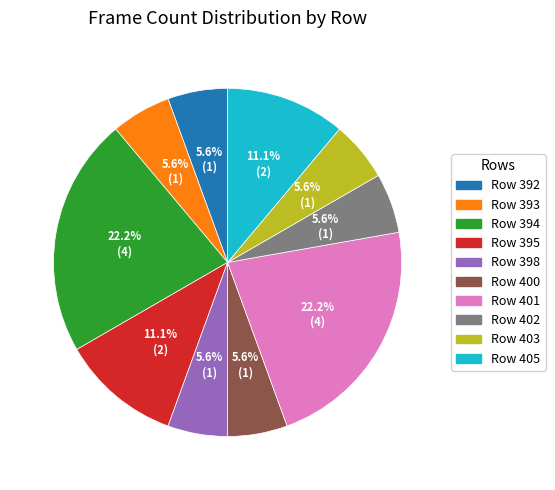

To the nearest percent, what is the combined percentage of Row 392 and Row 402?

11%